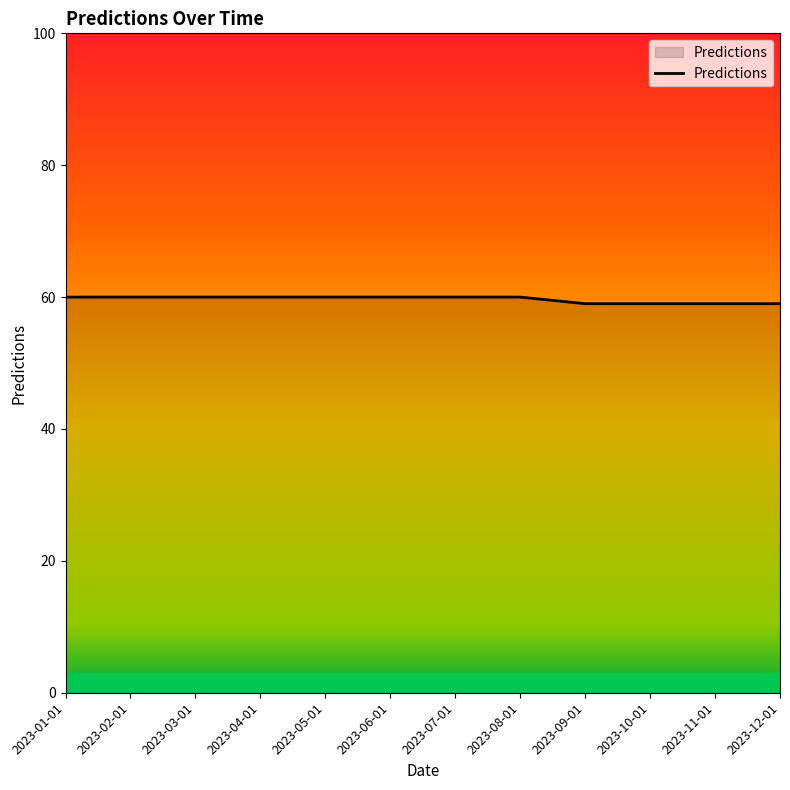

The value at 2023-05-01 is 60. True or false?

True